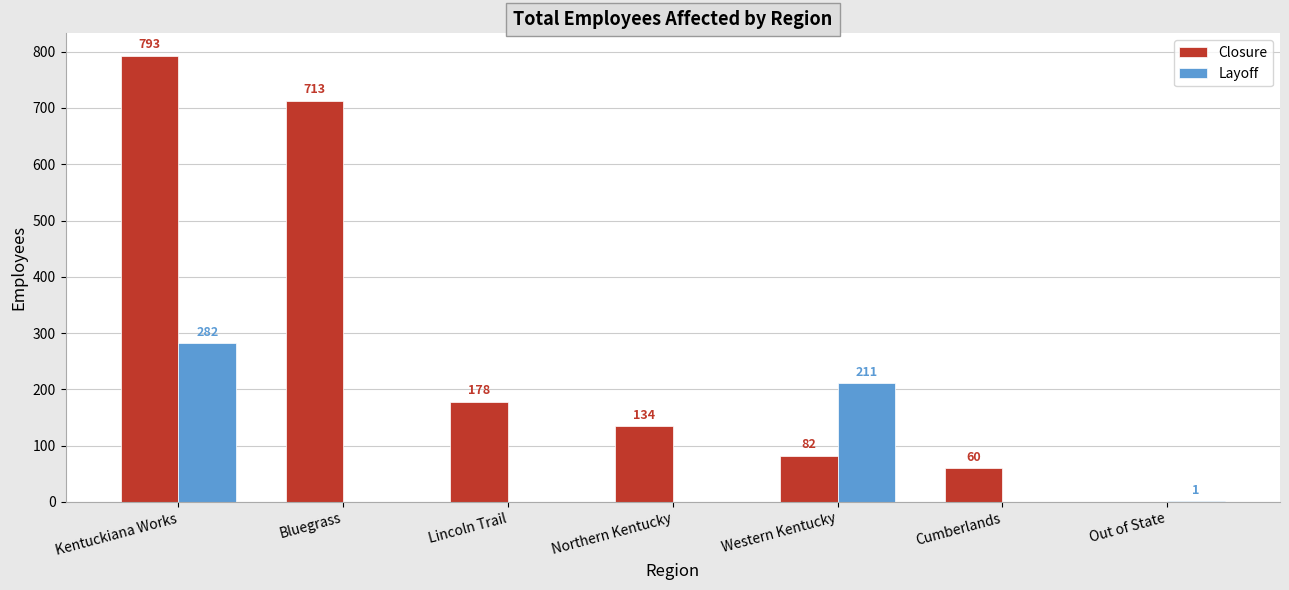

Which series changed the most between Kentuckiana Works and Cumberlands?

Closure